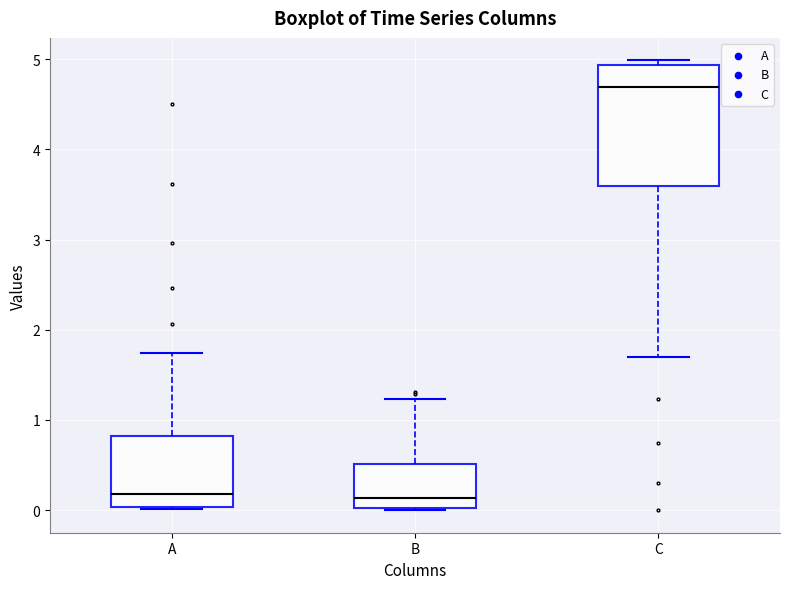

Reading left to right, read every box against the y-axis: the position of its median line, the range the box covers, and the ends of its whiskers. The values are not printed on the chart, so give them approximately, as read against the axis.

A: median 0.2, box 0.0 to 0.8, whiskers 0.0 (just below the box's lower edge) to 1.7
B: median 0.1, box 0.0 to 0.5, whiskers 0.0 to 1.2
C: median 4.7, box 3.6 to 4.9, whiskers 1.7 to 5.0